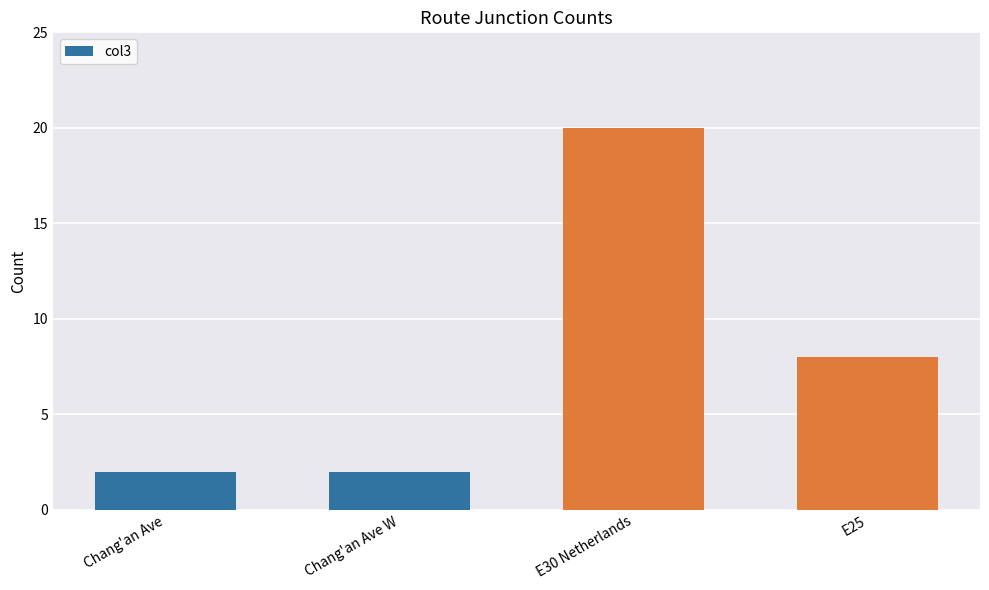

What is the average value?

8